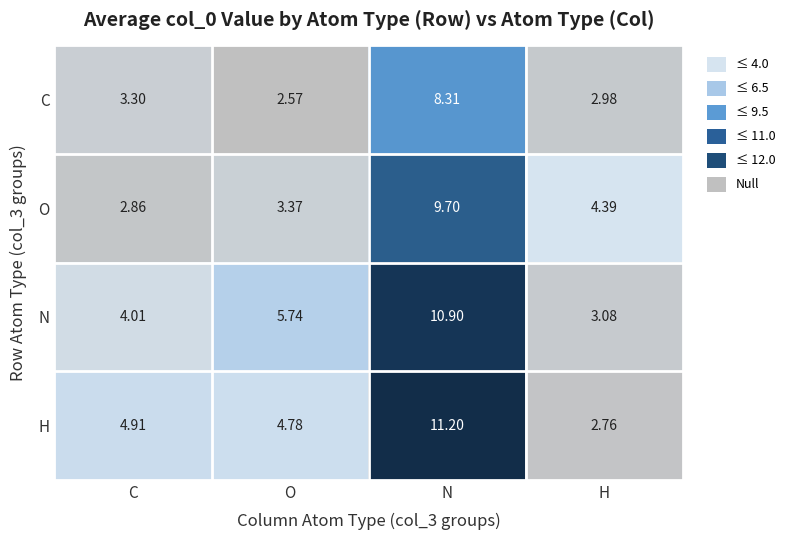

At which category is the sum across all series the highest?

N